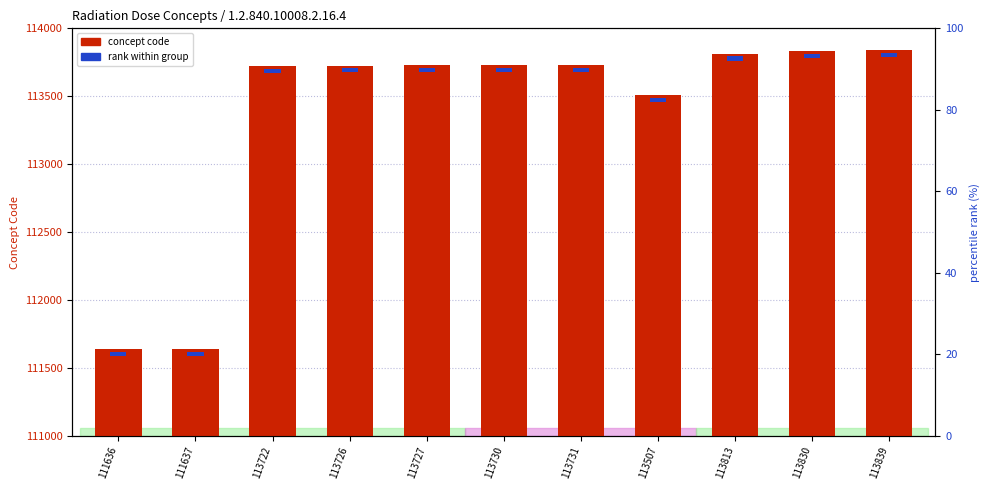

How many bars are there in total?

22